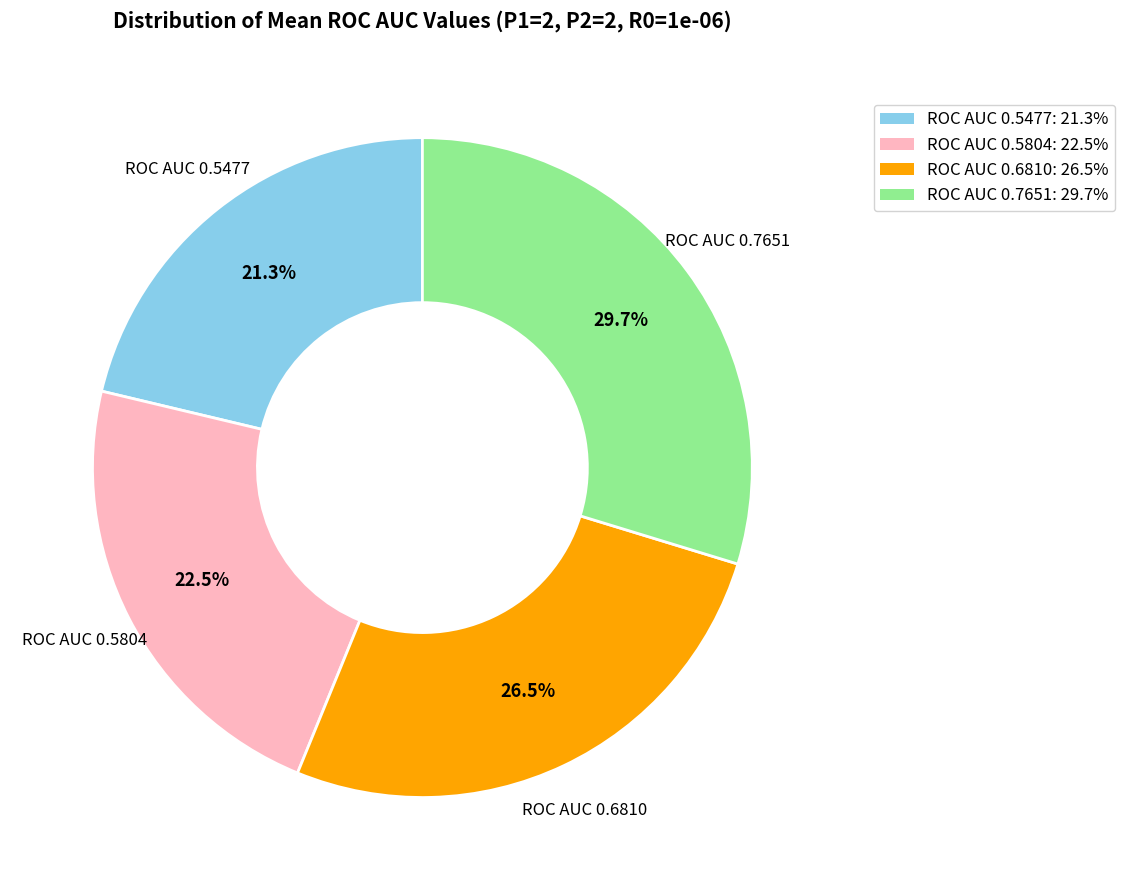

Does any single category account for the majority?

No